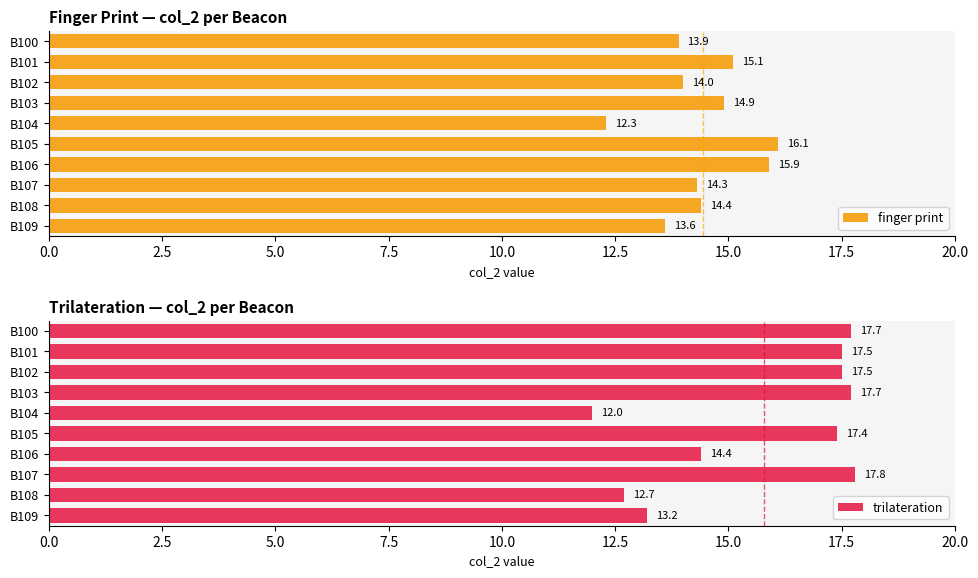

What are all the series names shown in the legend?

finger print, trilateration